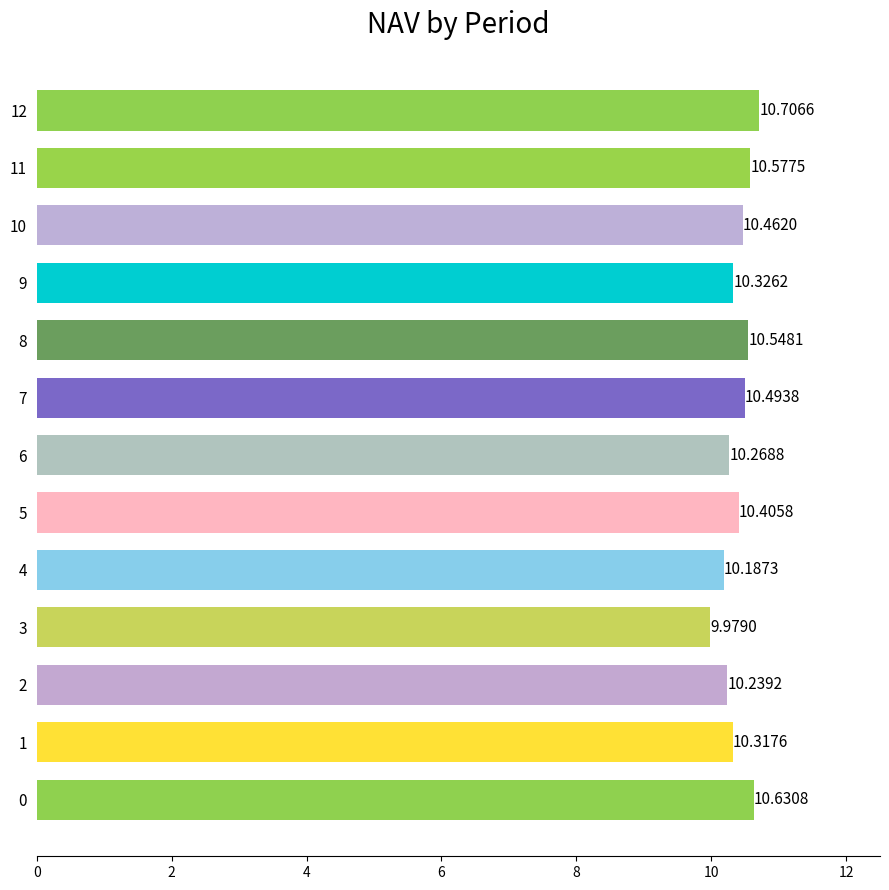

What is the average value?

10.4